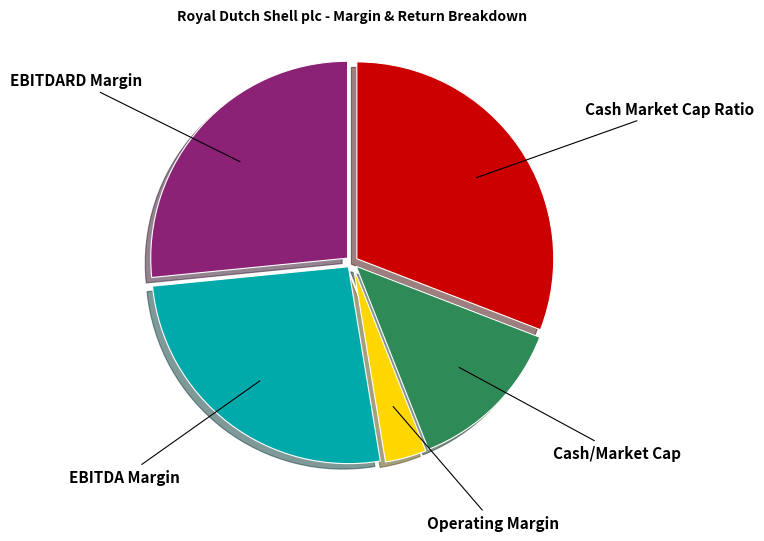

Does EBITDA Margin account for over 50% of the chart?

No